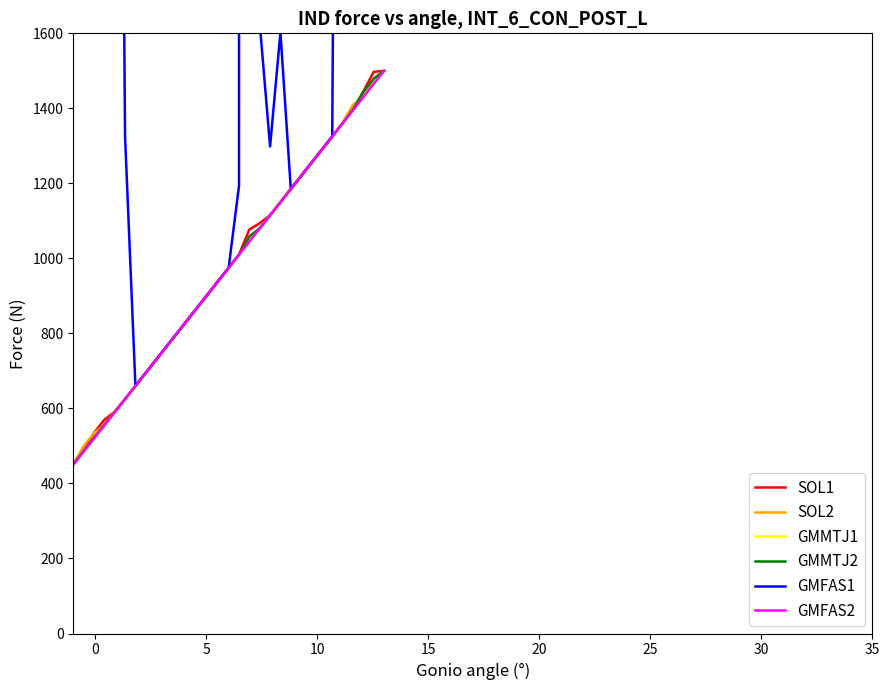

Reading left to right, extract all data points from this chart.

SOL1: 450.0	486.3	534.8	569.8	591.3	625.0	660.0	695.0	730.0	765.0	800.0	835.0	870.0	905.0	940.0	975.0	1010.0	1077.1	1093.9	1115.0	1150.0	1185.0	1220.0	1255.0	1290.0	1325.0	1360.0	1396.3	1444.8	1497.1	1500.0
SOL2: 451.8	499.3	534.3	555.3	591.8	625.0	660.0	695.0	730.0	765.0	800.0	835.0	870.0	905.0	940.0	975.0	1010.2	1046.5	1081.7	1115.2	1150.0	1185.0	1220.0	1255.0	1290.0	1325.0	1361.8	1409.3	1431.5	1479.3	1500.0
GMMTJ1: 450.0	485.0	520.0	555.0	590.0	625.0	660.0	695.0	730.0	765.0	800.0	835.0	870.0	905.0	940.0	975.0	1010.0	1045.0	1080.0	1115.0	1150.0	1185.0	1220.0	1255.0	1290.0	1325.0	1360.0	1395.0	1430.0	1465.0	1500.0
GMMTJ2: 451.8	486.8	521.9	556.9	590.3	625.0	660.0	695.0	730.0	765.0	800.0	835.0	870.0	905.0	940.0	975.0	1010.0	1058.8	1080.2	1115.0	1150.0	1185.0	1220.0	1255.0	1290.0	1325.0	1360.3	1396.8	1443.8	1478.8	1500.0
GMFAS1: 40950.7	40985.7	39690.2	39725.2	4798.8	1324.3	660.0	695.0	730.0	765.0	800.0	835.0	870.0	905.0	940.0	975.0	1193.4	143120.6	1626.6	1298.4	1602.7	1185.0	1220.0	1255.0	1290.0	1325.0	5568.8	41895.7	143505.6	143540.6	2199.3
GMFAS2: 450.0	485.0	520.0	555.0	590.0	625.0	660.0	695.0	730.0	765.0	800.0	835.0	870.0	905.0	940.0	975.0	1010.0	1045.0	1080.0	1115.0	1150.0	1185.0	1220.0	1255.0	1290.0	1325.0	1360.0	1395.0	1430.0	1465.0	1500.0